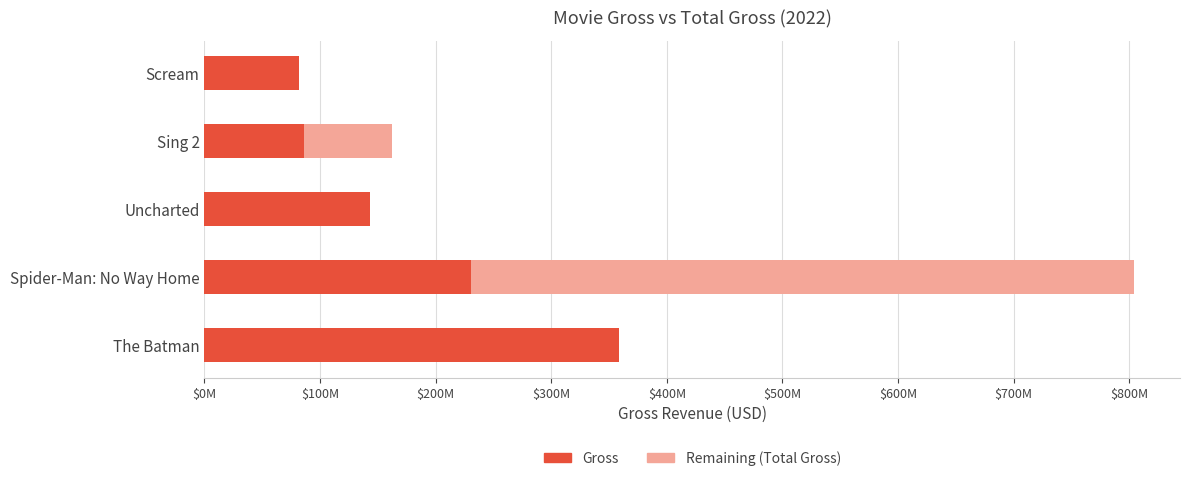

What are all the series names shown in the legend?

Gross, Remaining (Total Gross)